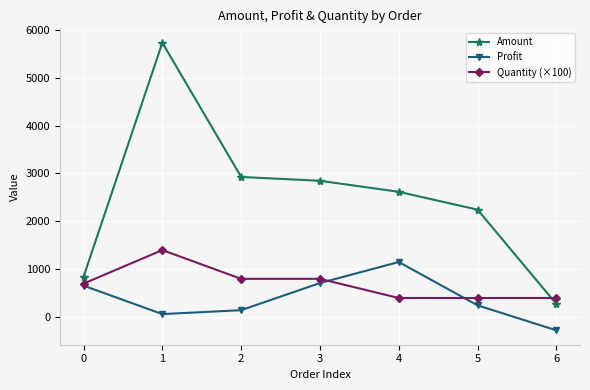

Rank the series at 1 from lowest to highest value.

Profit, Quantity (×100), Amount